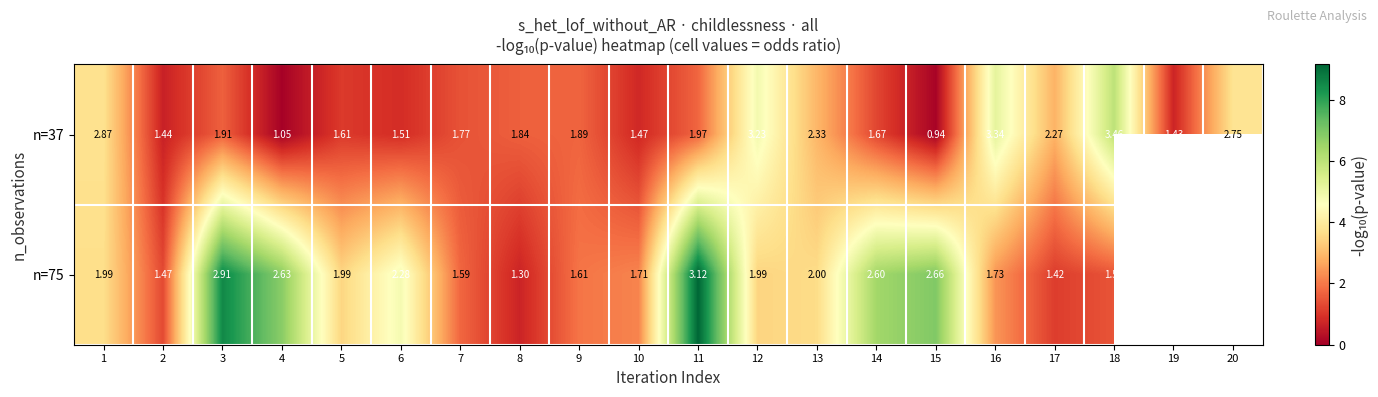

The value of n=75 at 1 is 3.7. True or false?

True